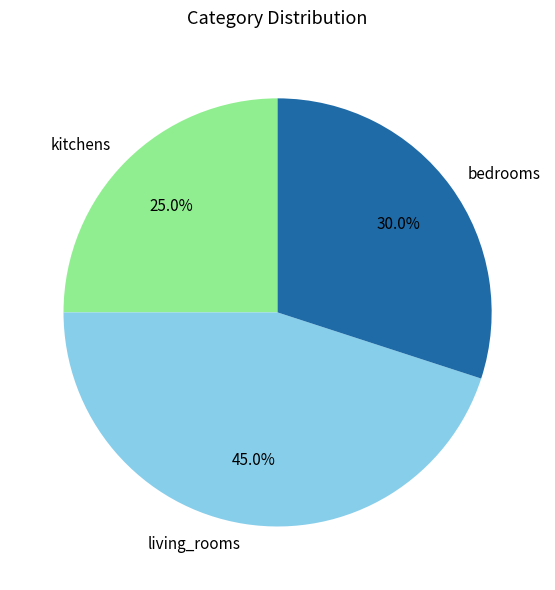

To the nearest percent, what is the difference between the bedrooms and living_rooms slice percentages?

15%